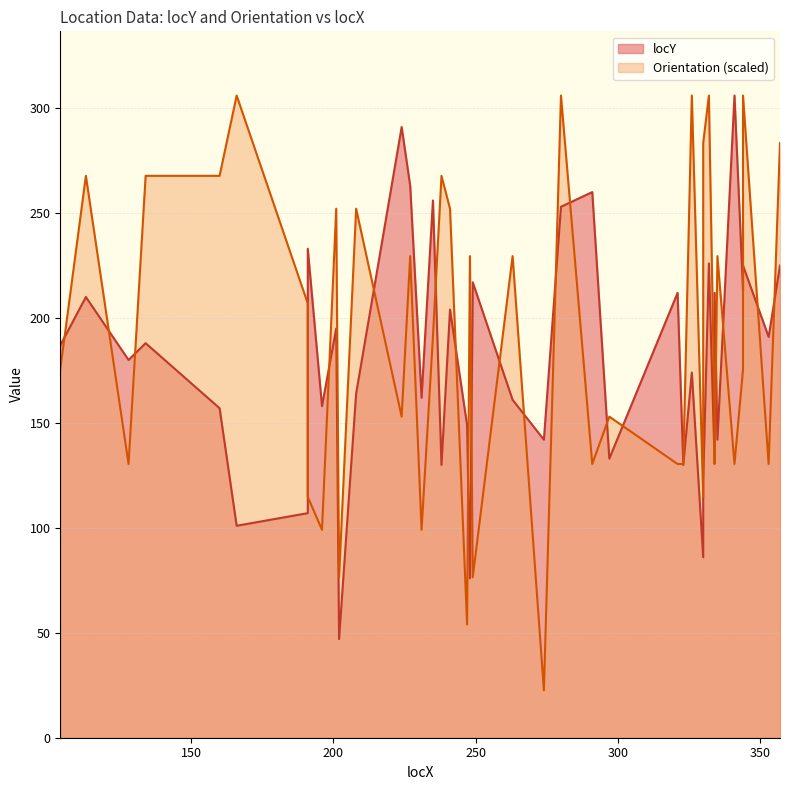

Reading right to left, extract all data points from this chart.

locY: 225.0	191.0	225.0	213.0	306.0	142.0	212.0	132.0	226.0	122.0	86.0	174.0	130.0	212.0	133.0	260.0	253.0	142.0	161.0	217.0	76.0	149.0	204.0	130.0	256.0	162.0	263.0	291.0	164.0	47.0	195.0	158.0	233.0	107.0	101.0	157.0	188.0	180.0	210.0	187.0
Orientation: 283.4	130.4	306.0	175.6	130.4	229.5	130.4	153.0	306.0	283.4	114.8	306.0	130.4	130.4	153.0	130.4	306.0	22.6	229.5	76.5	229.5	53.9	252.1	267.8	191.2	99.1	229.5	153.0	252.1	76.5	252.1	99.1	114.8	206.9	306.0	267.8	267.8	130.4	267.8	175.6